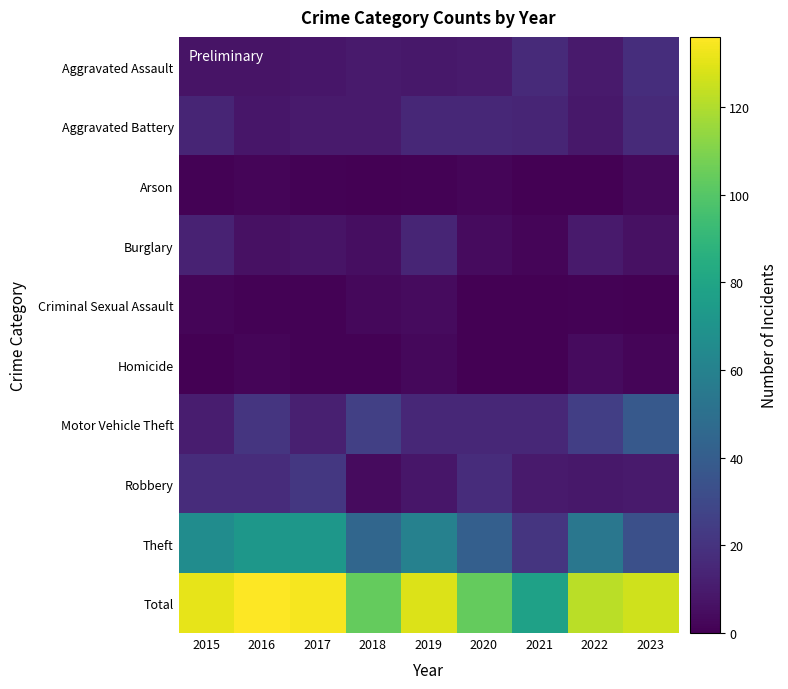

At 2015, list the series in order from smallest to largest.

Homicide, Arson, Criminal Sexual Assault, Aggravated Assault, Motor Vehicle Theft, Burglary, Aggravated Battery, Robbery, Theft, Total